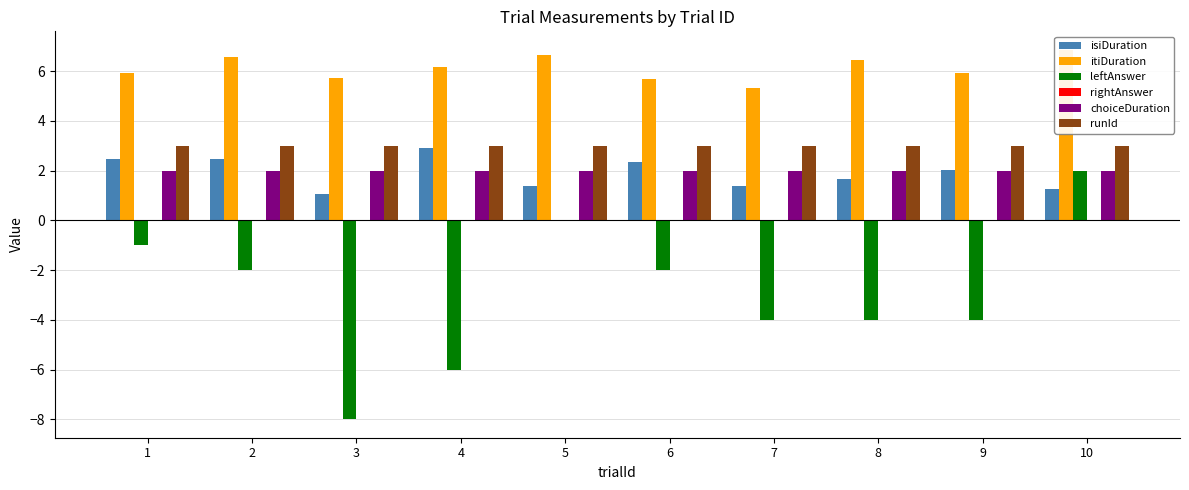

How many categories are shown in the chart?

10